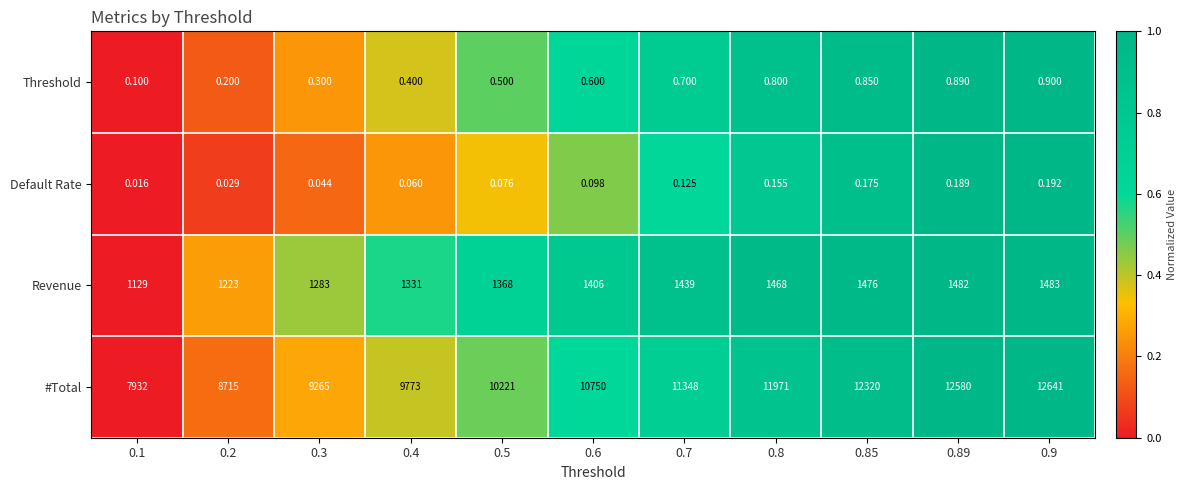

At 0.5, list the series in order from largest to smallest.

#Total, Revenue, Threshold, Default Rate